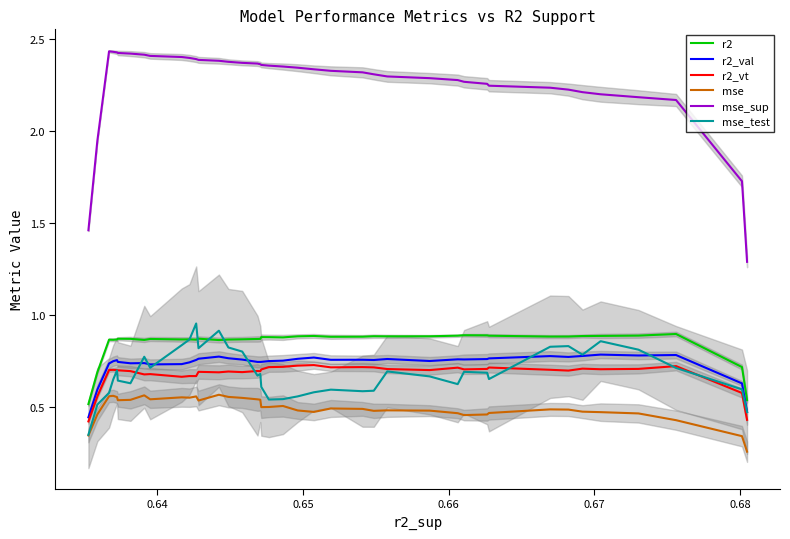

True or false: r2 and r2_vt cross at least once.

False